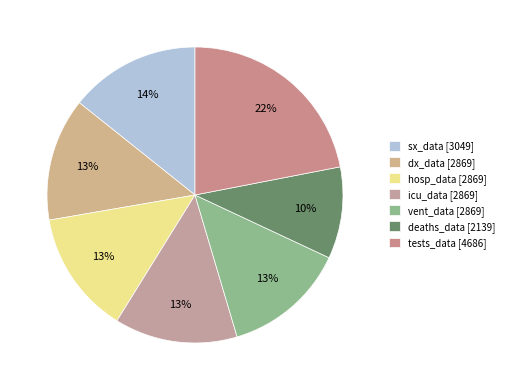

Which slice is the smallest?

deaths_data